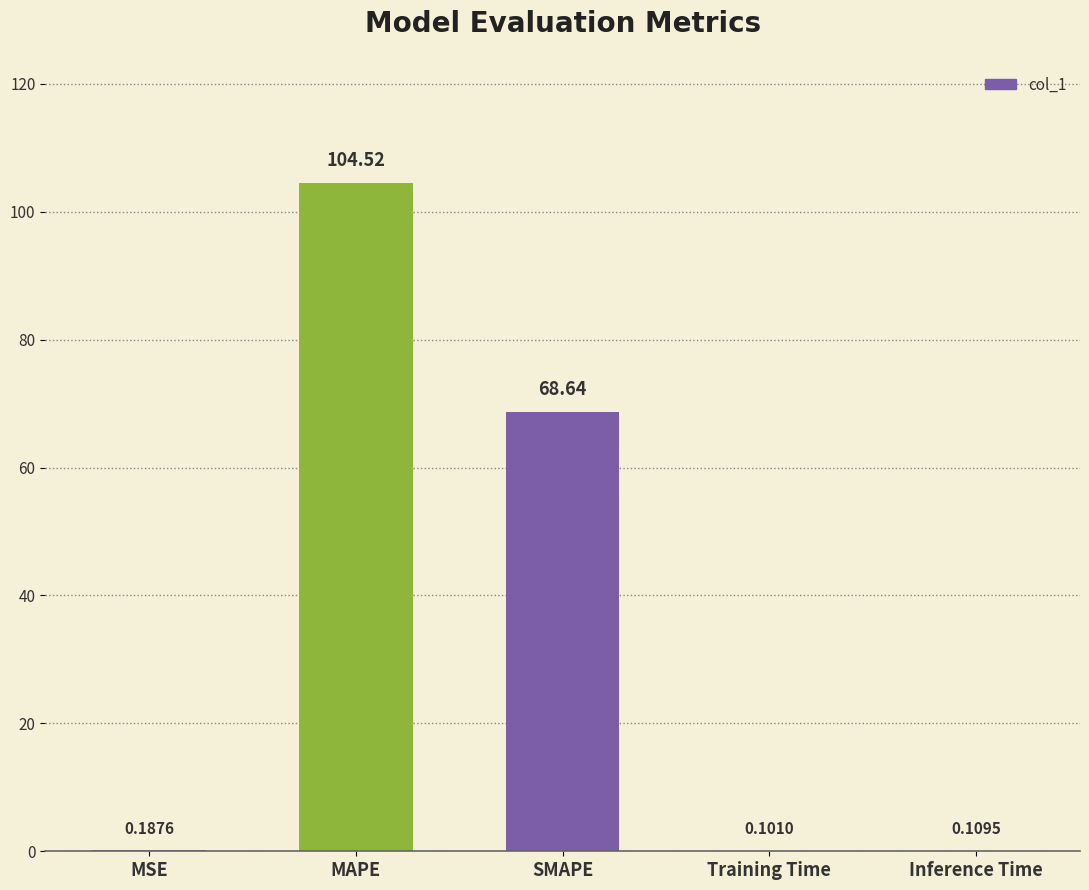

Where is the data nearest to the value 52?

SMAPE